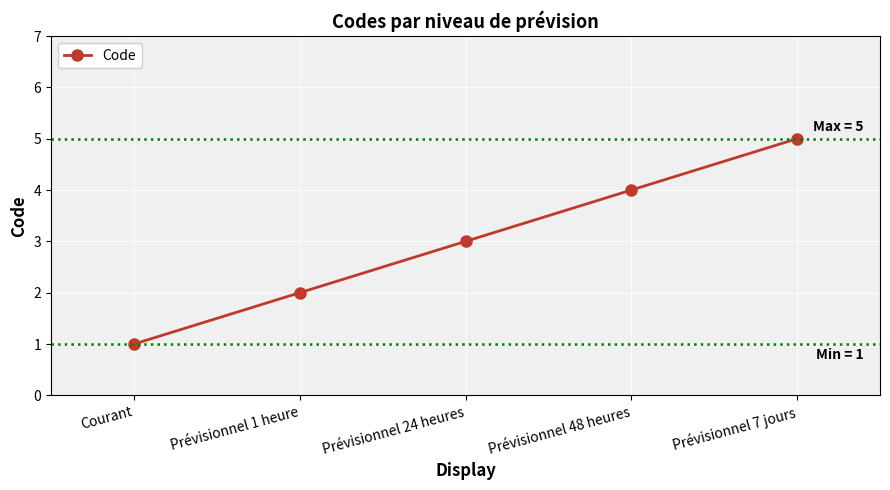

What is the sum of the values at Prévisionnel 7 jours and Courant?

6